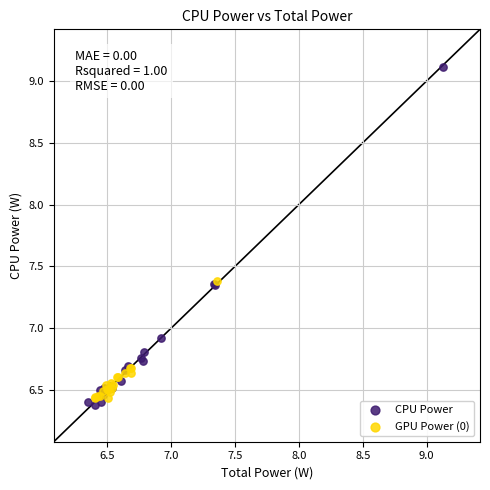

Which series contains the highest Y value?

CPU Power